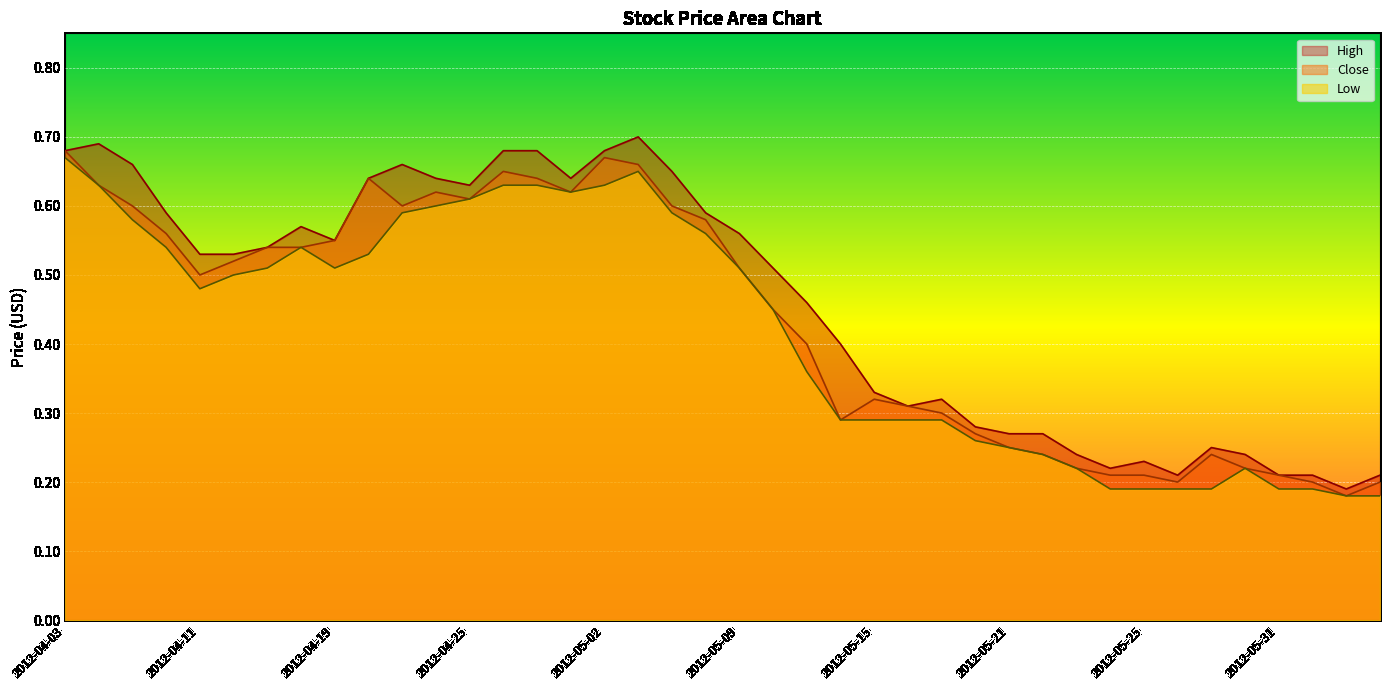

Does the chart display data point markers on the line(s)?

No